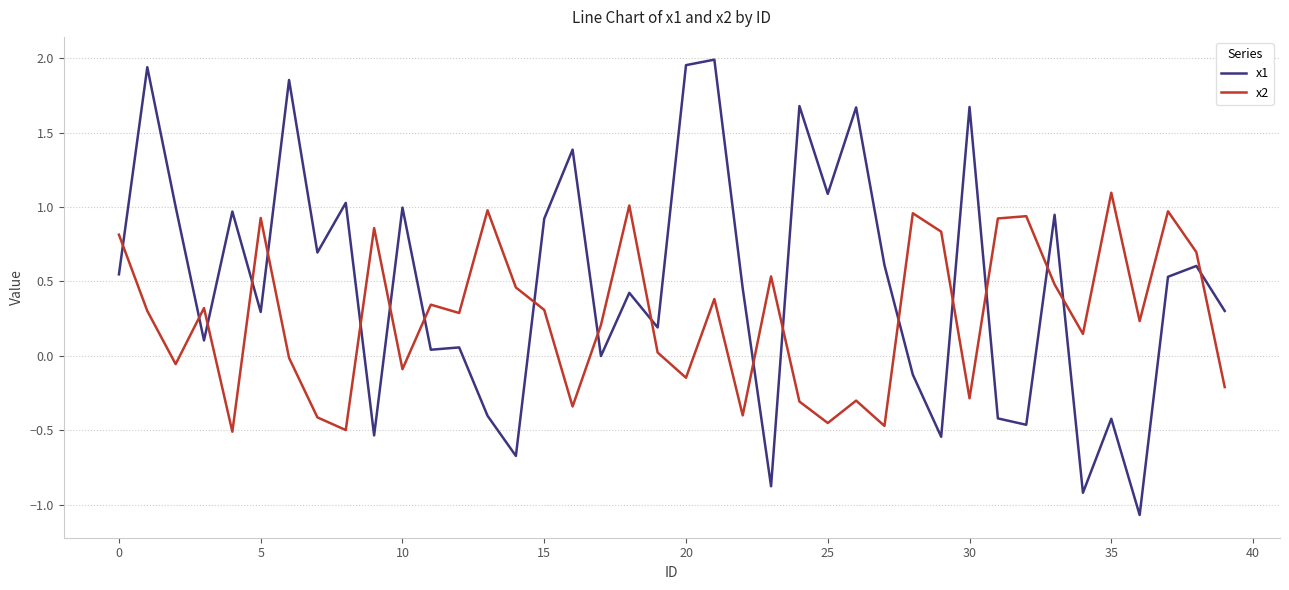

What is the highest value of the x2 series?

1.1